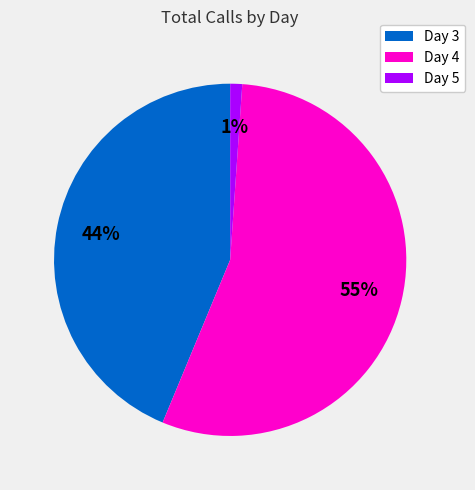

Rank the categories by value from lowest to highest.

Day 5, Day 3, Day 4